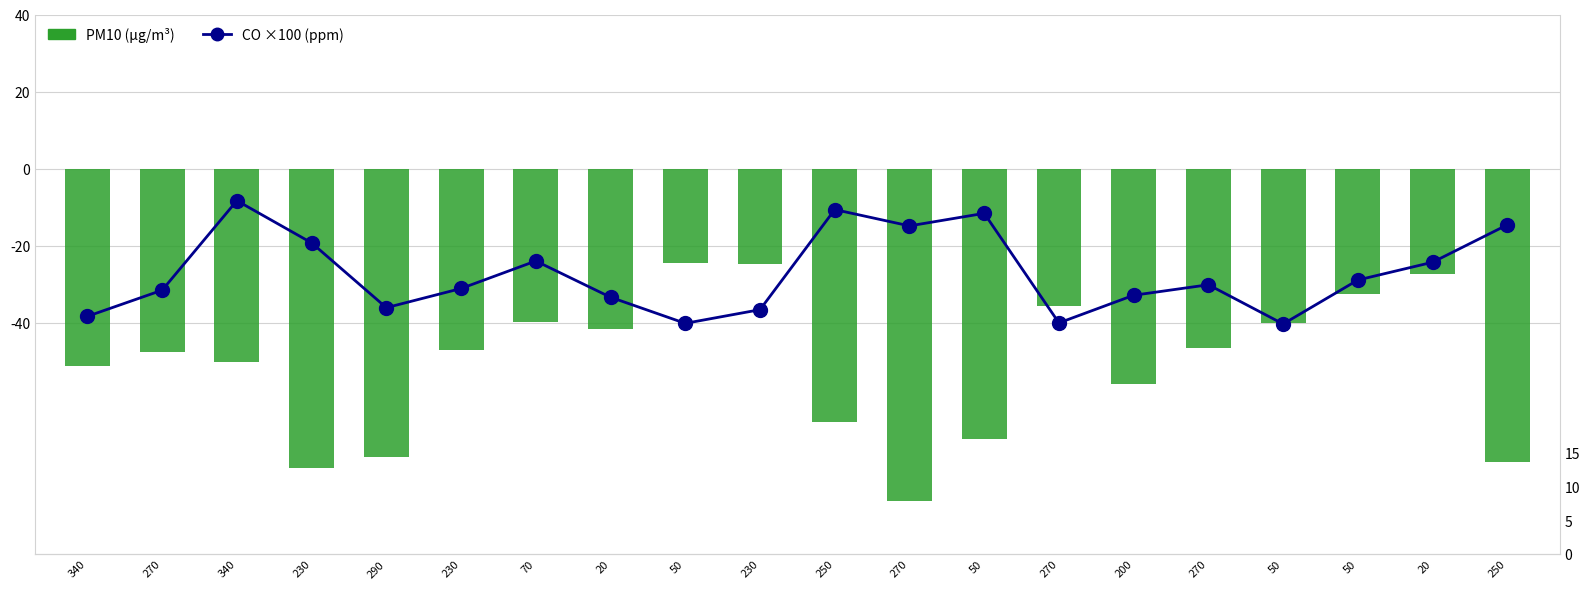

Is it true that PM10 (neg, µg/m³) equals -58.0 at 20?

False